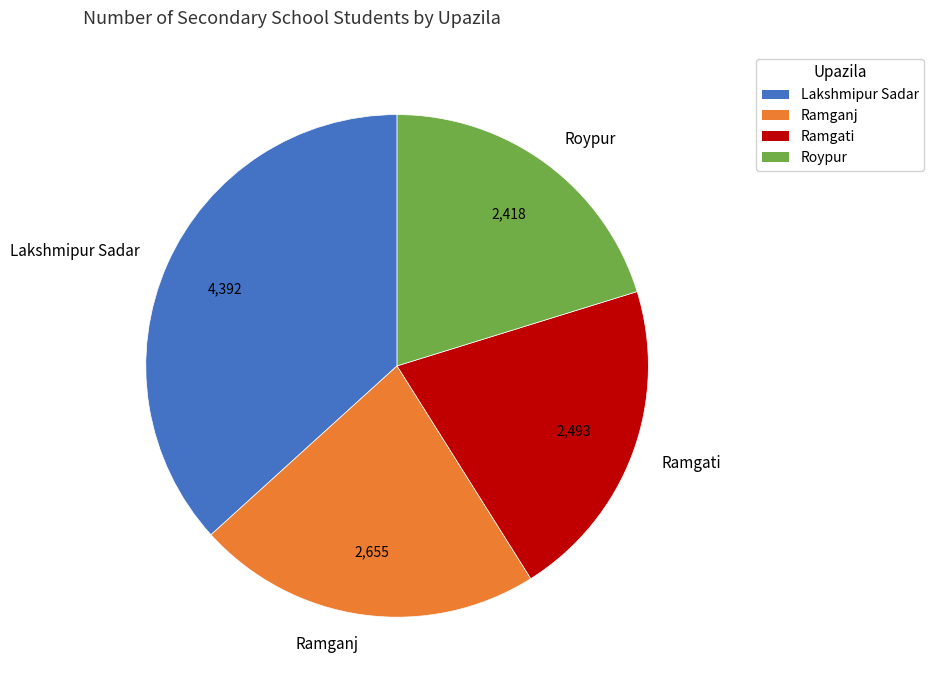

Is it true that Ramganj is 12% of the pie?

False